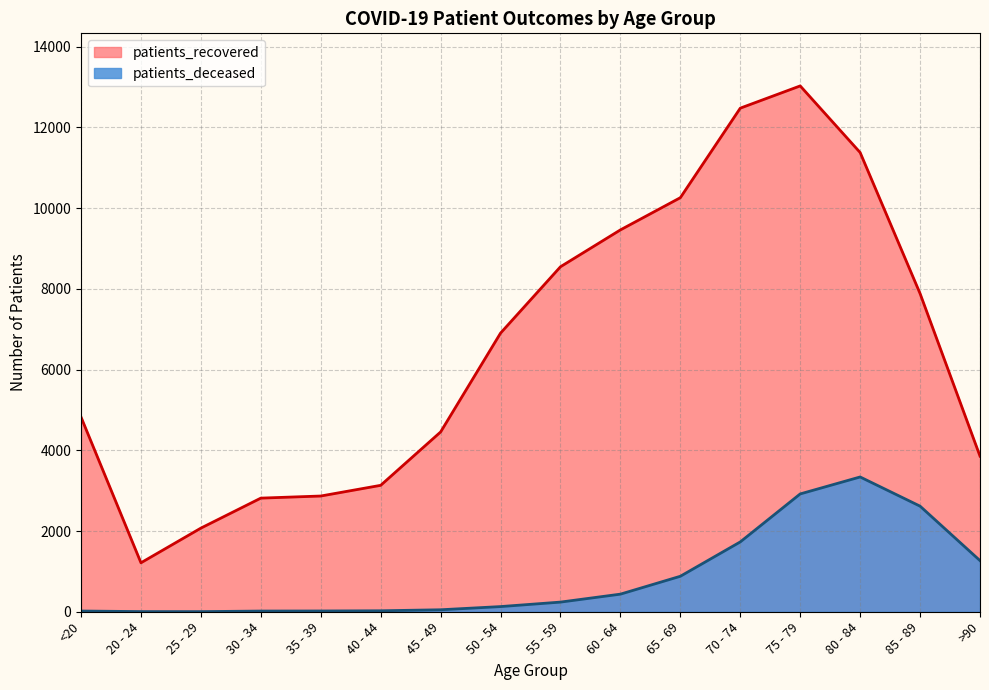

Rank the categories by patients_recovered value from lowest to highest.

20 - 24, 25 - 29, 30 - 34, 35 - 39, 40 - 44, >90, 45 - 49, <20, 50 - 54, 85 - 89, 55 - 59, 60 - 64, 65 - 69, 80 - 84, 70 - 74, 75 - 79